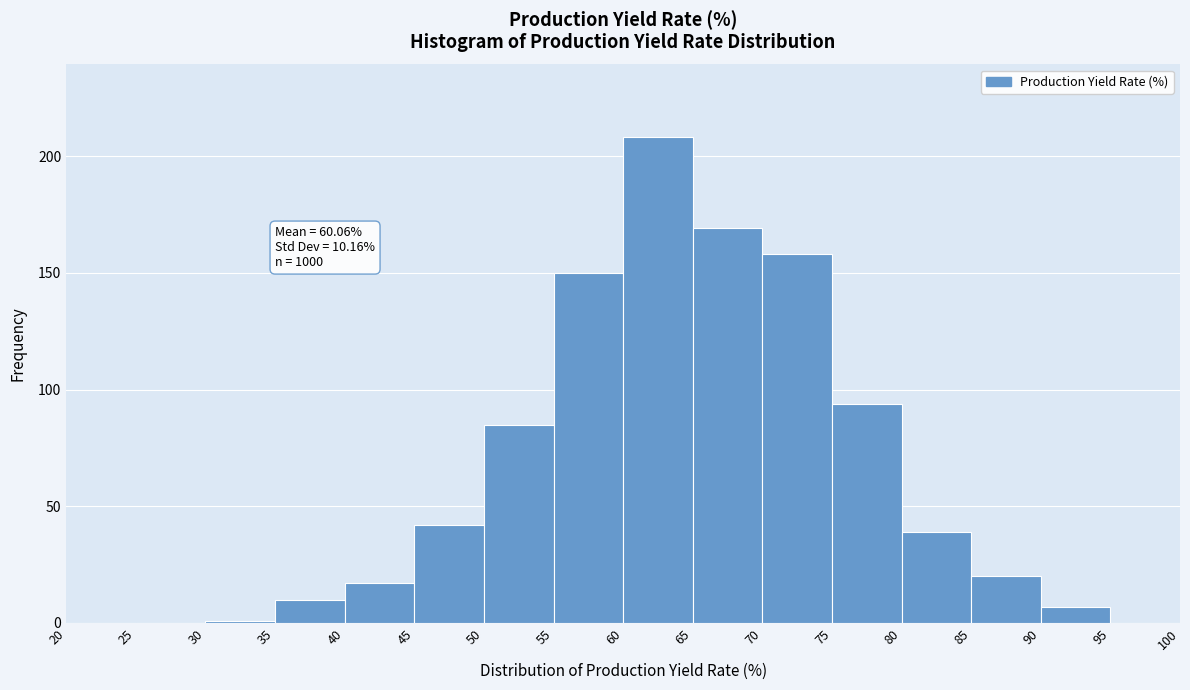

Over which range of the x-axis is the bar tallest?

60 to 65